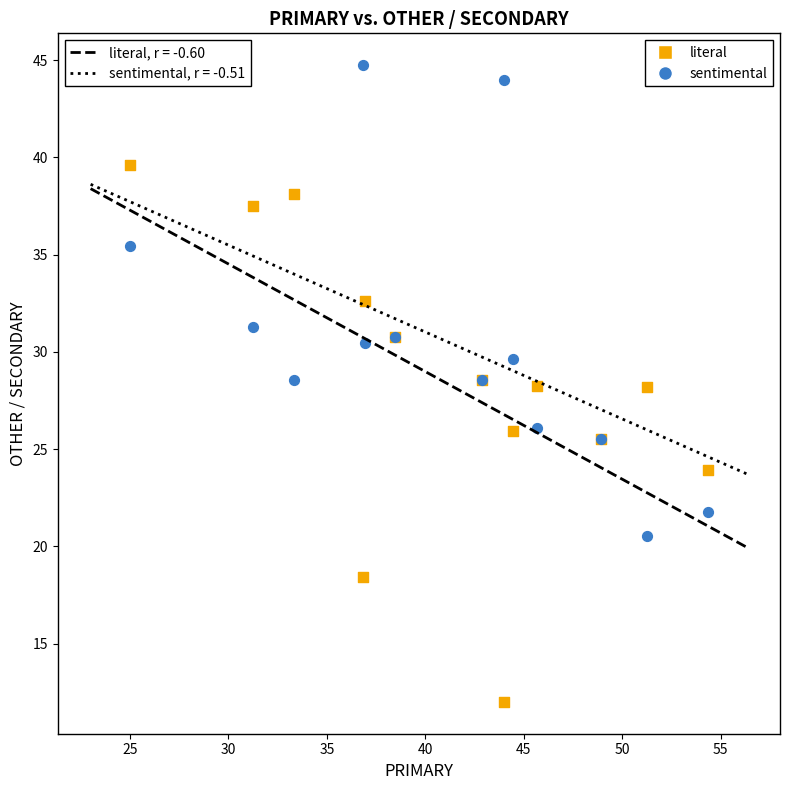

Which series contains the lowest Y value?

literal